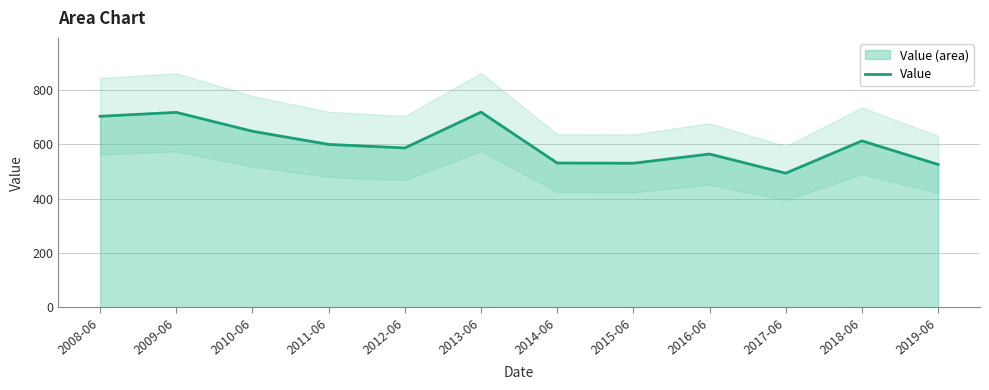

What is the difference between the maximum and minimum values?

224.6